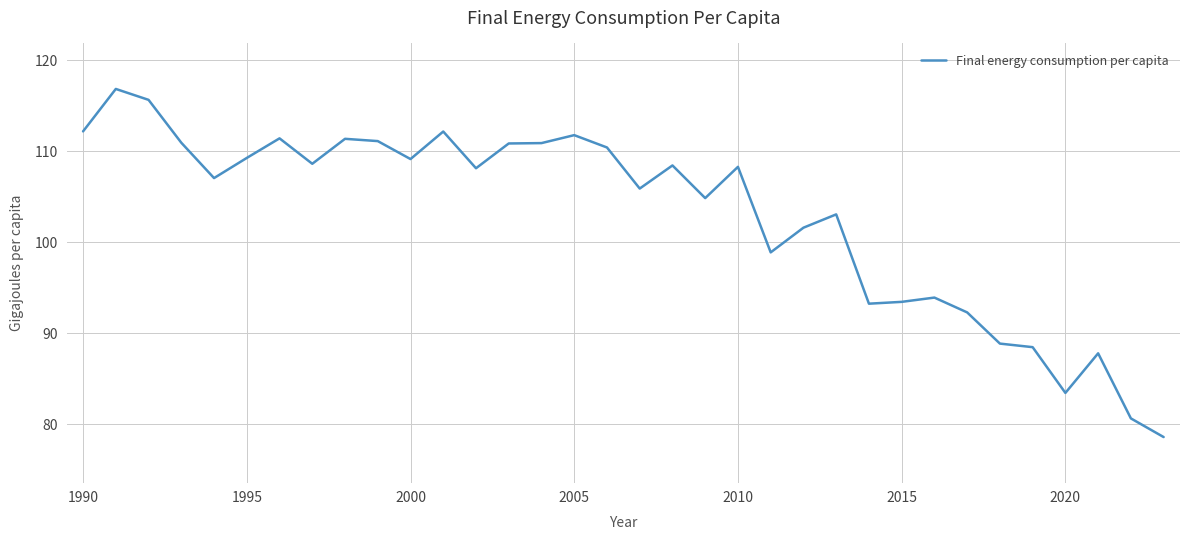

What is the difference between the second highest and second lowest values?

35.0